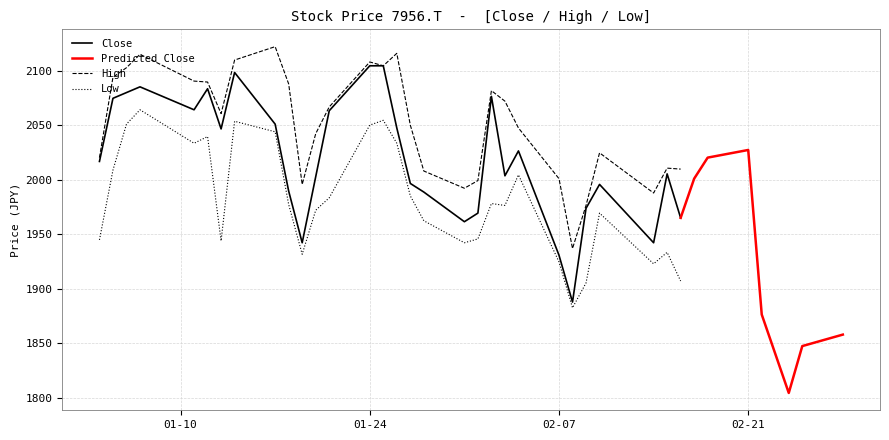

True or false: High and Low cross at least once.

False